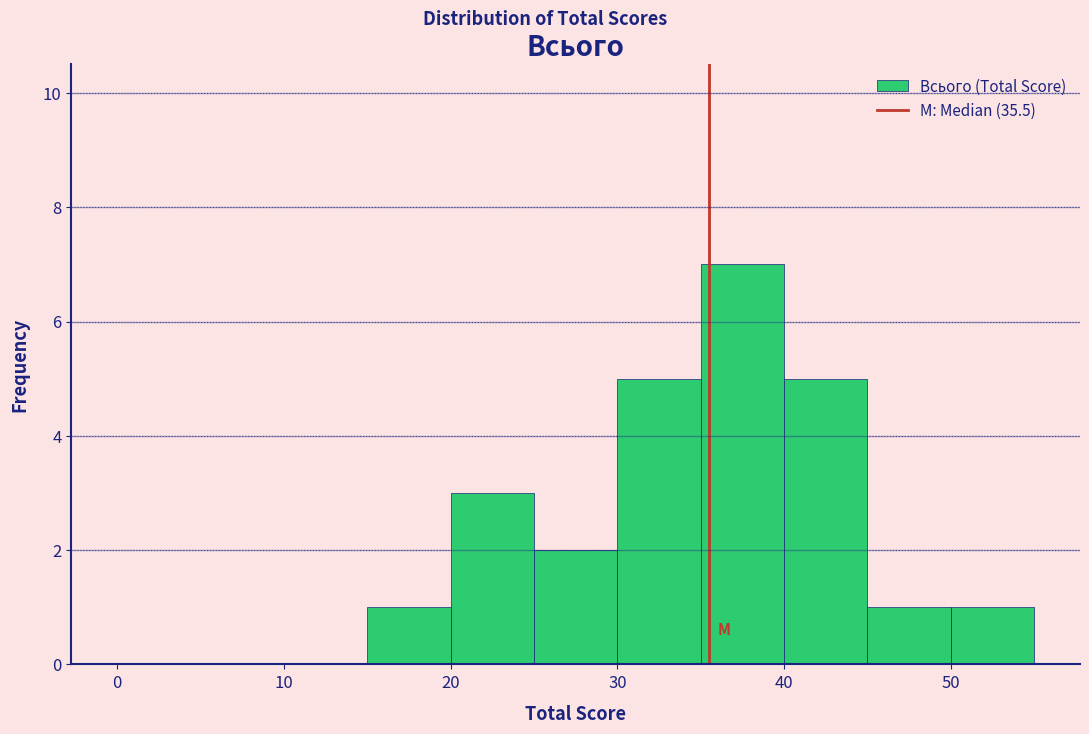

Which range on the x-axis has the tallest bar?

35 to 40